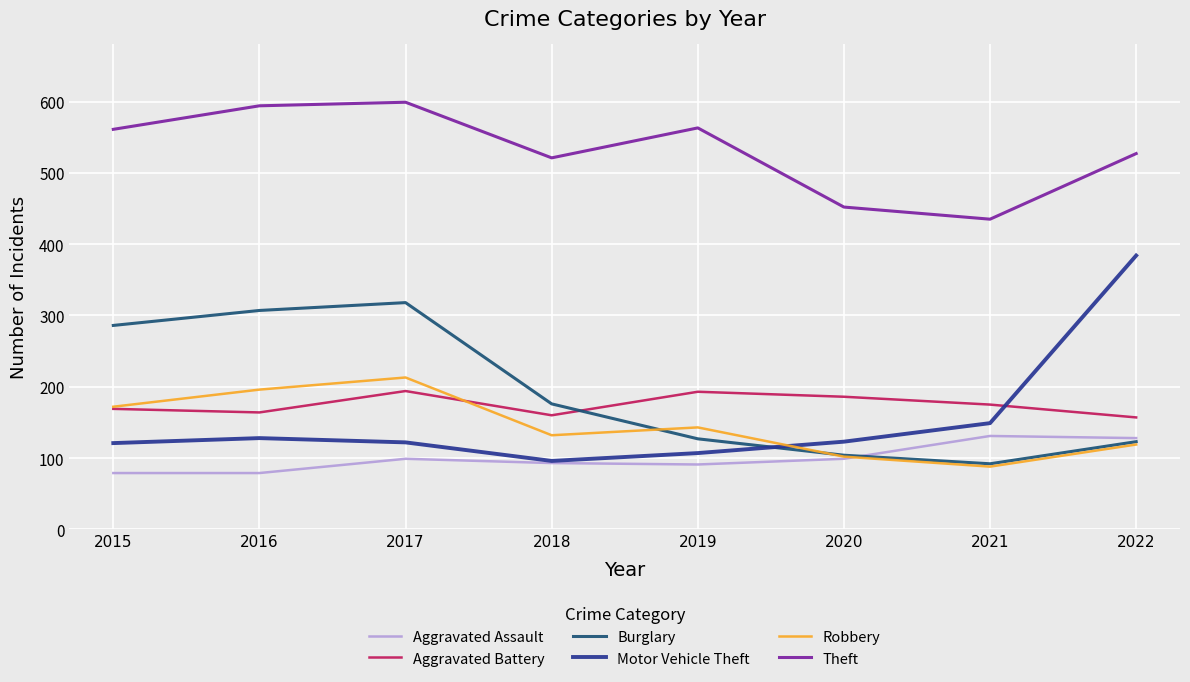

True or false: Aggravated Assault and Theft cross at least once.

False